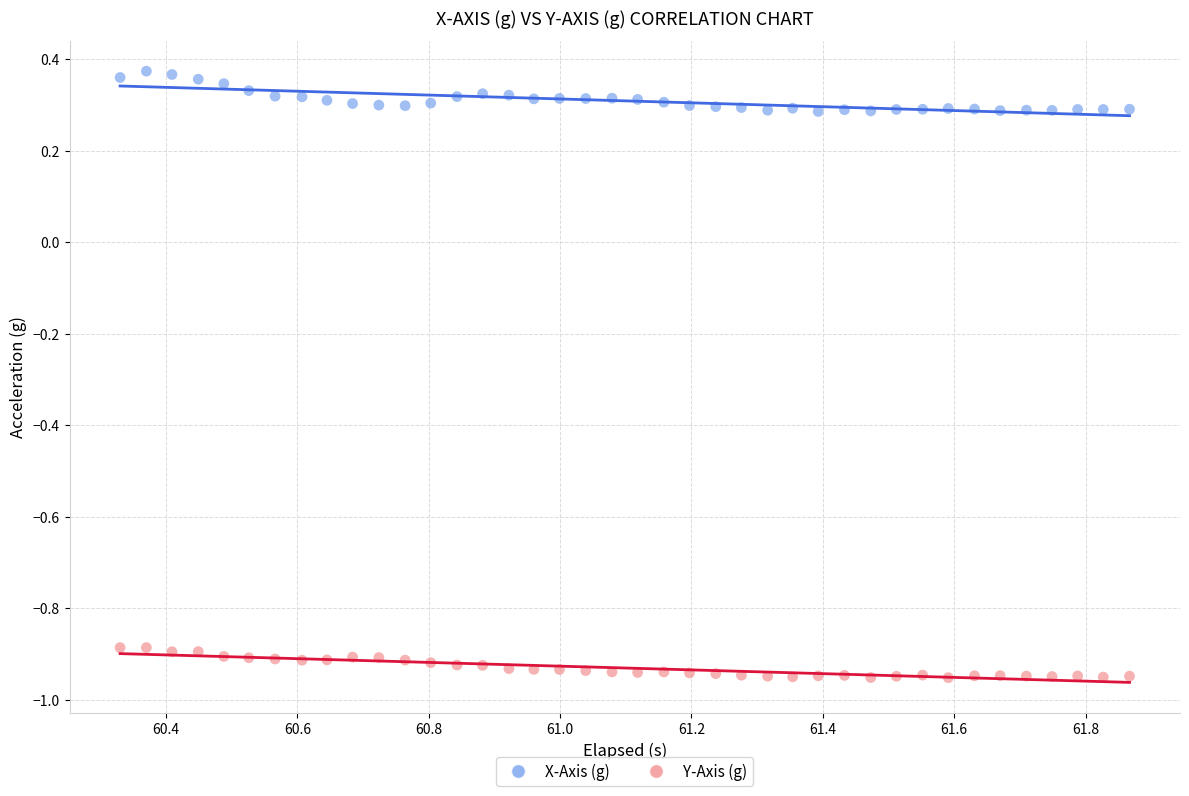

Across all data points, what is the range of Y values (max minus min)?

1.3